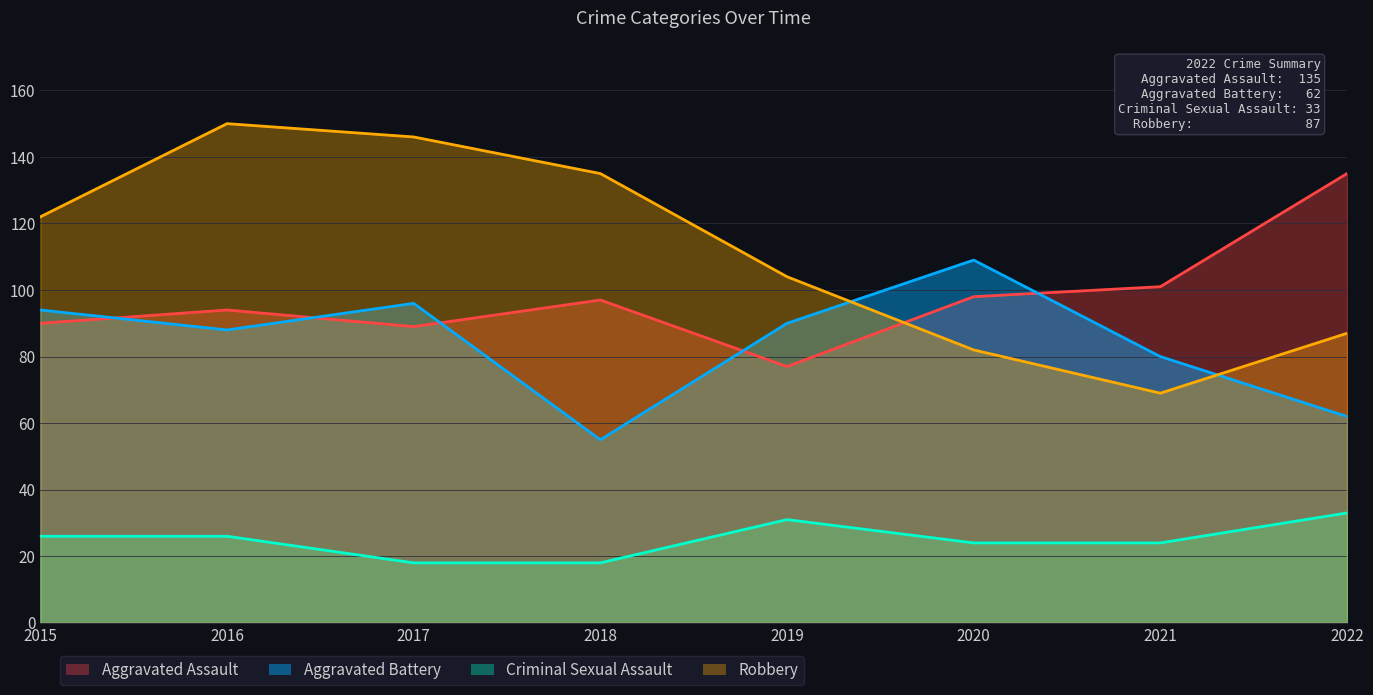

What is the value of the Aggravated Battery point at the 2nd from the left?

88